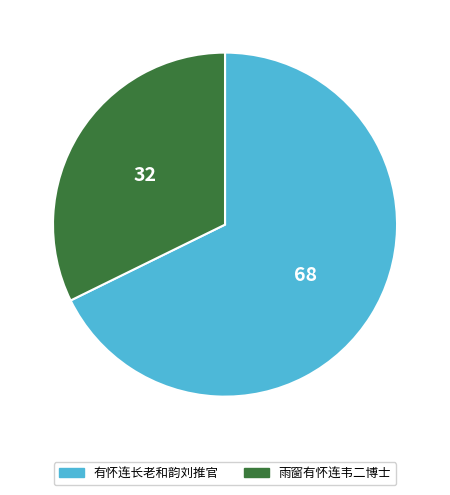

The 有怀连长老和韵刘推官 slice represents 63% of the pie. True or false?

False